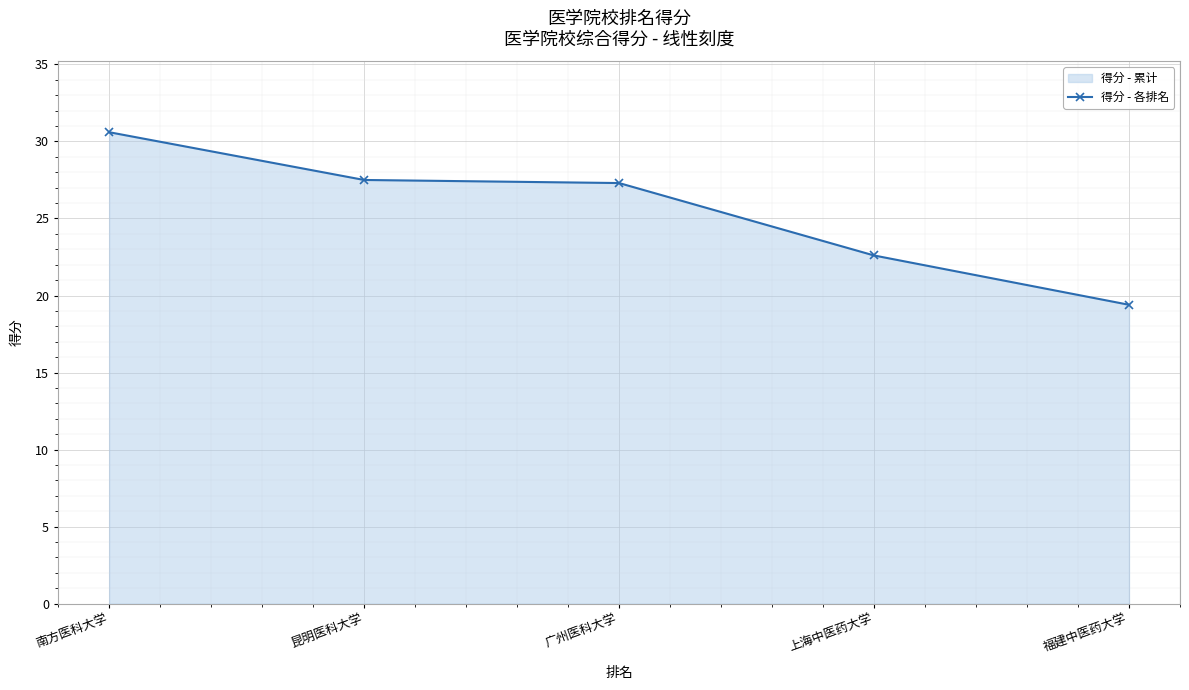

Which category has the highest value across all series?

南方医科大学